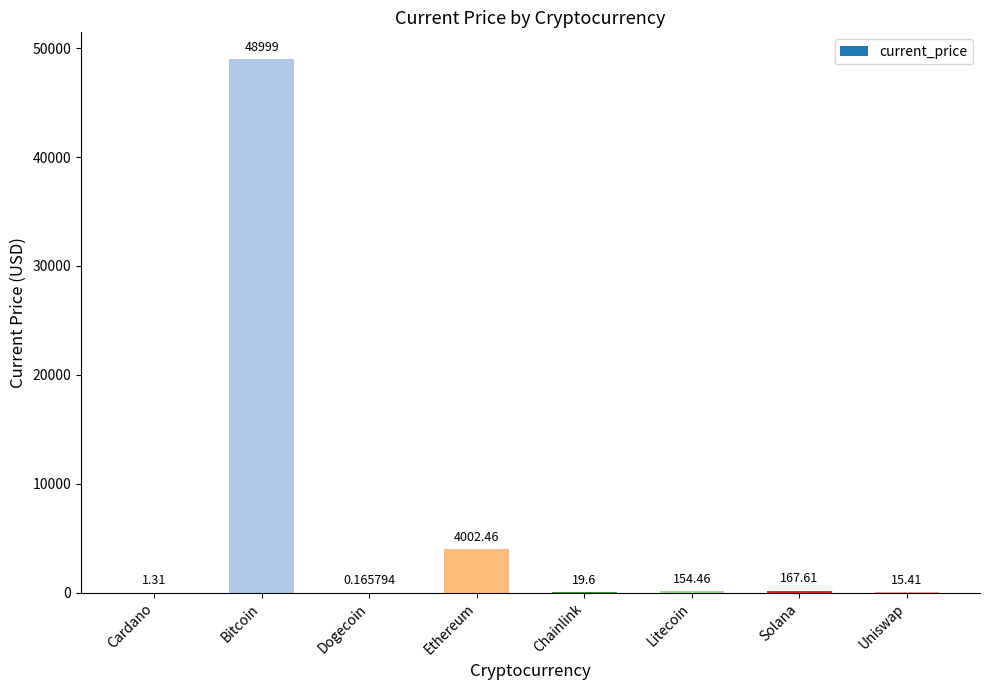

What is the sum of all values?

53360.0